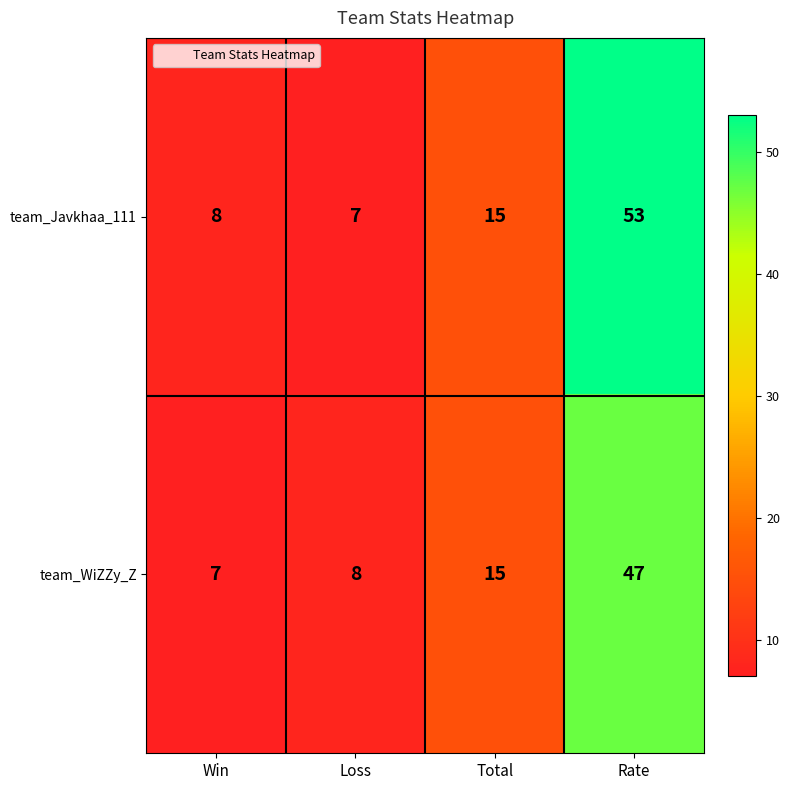

What is the sum of the team_Javkhaa_111 values at Loss and Win?

15